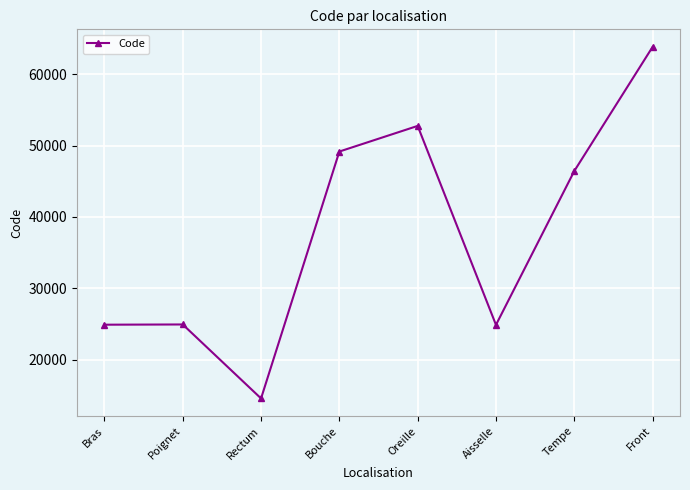

At which label is the value closest to 39204?

Tempe